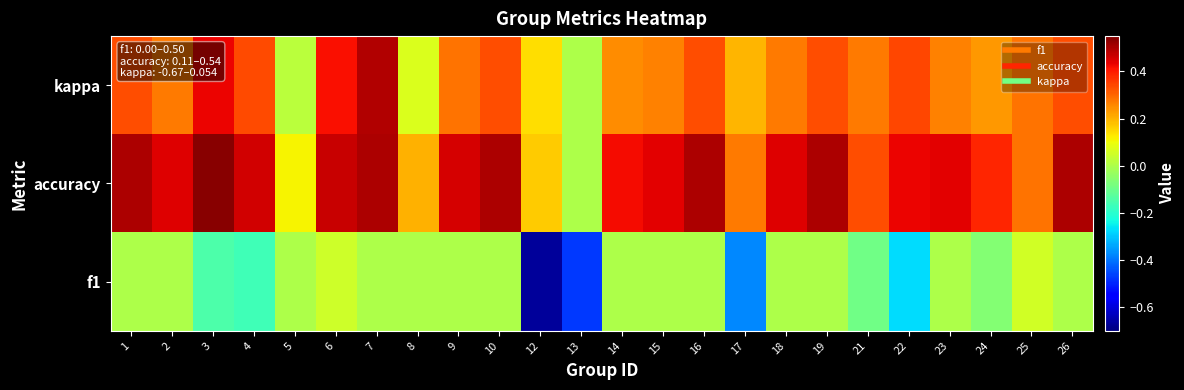

List the series in order of their overall mean, lowest first.

f1, kappa, accuracy